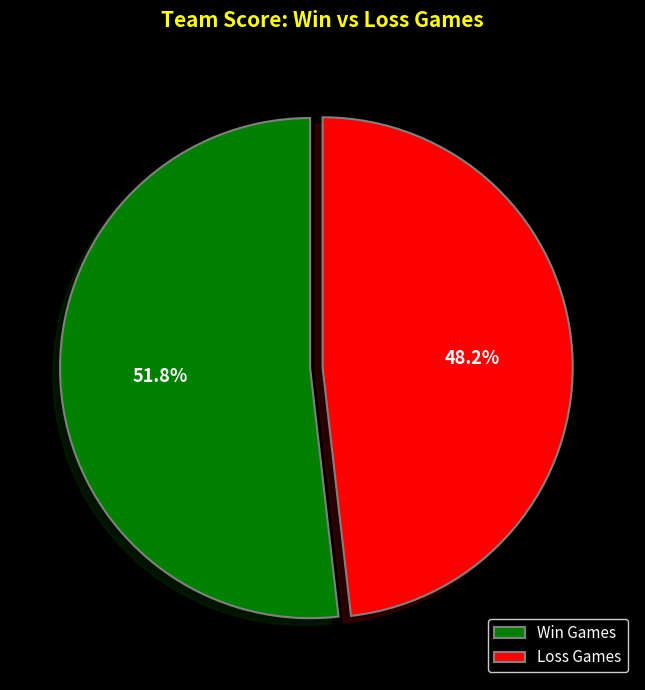

Rank the categories by value from lowest to highest.

Loss Games, Win Games